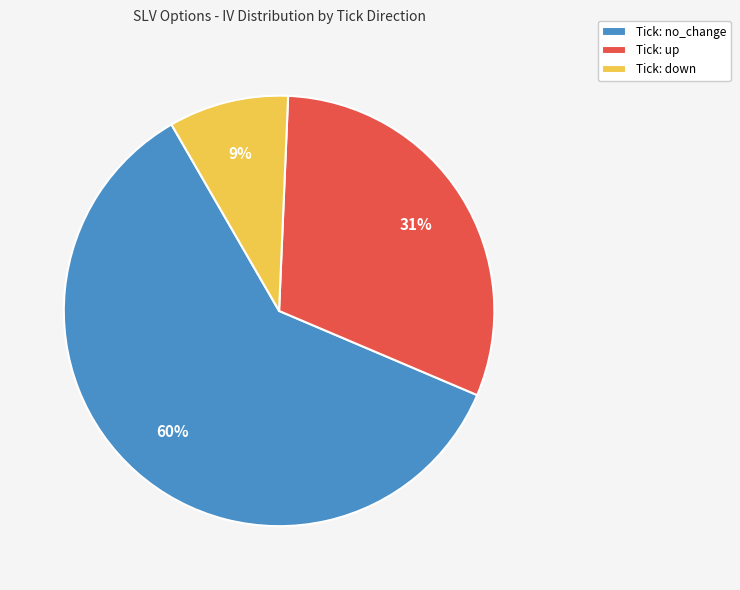

Which category has the smallest portion of the pie?

Tick: down